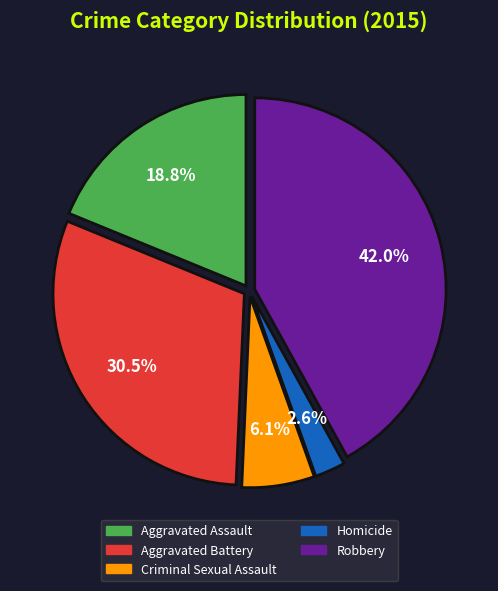

Does any single category account for the majority?

No